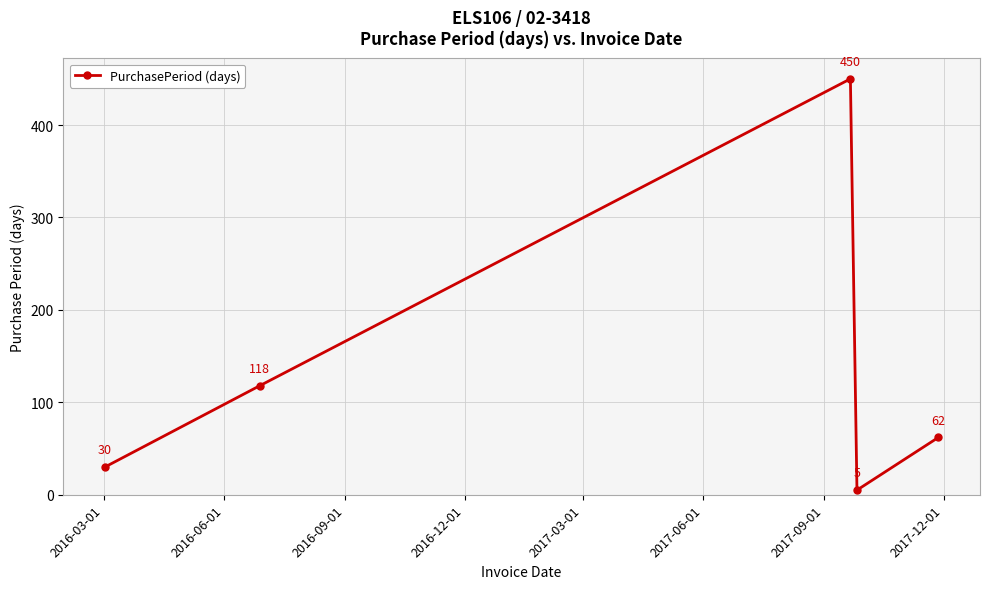

How many interior local peaks (higher than both neighbors) does the data have?

1